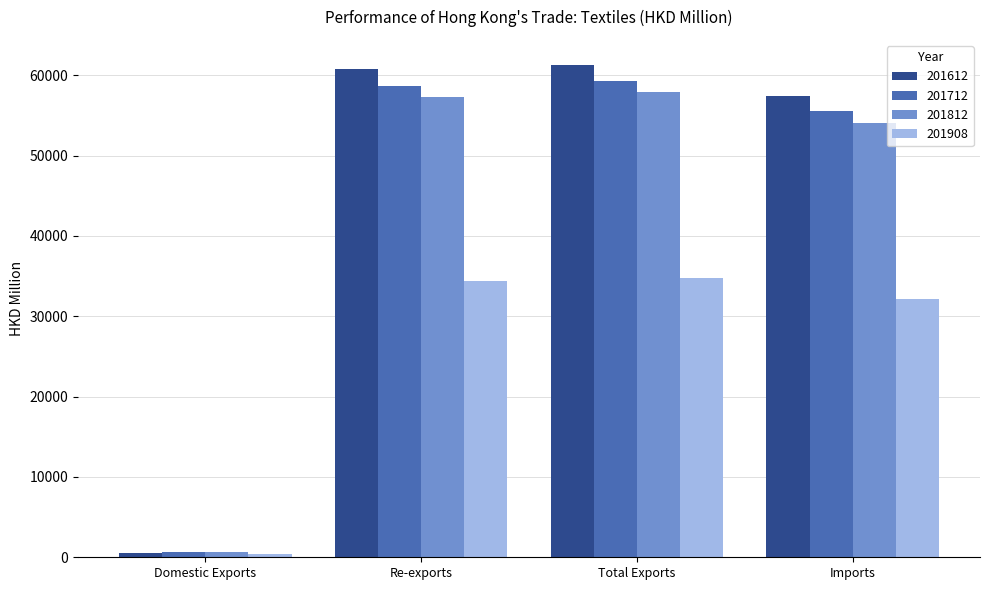

At how many categories does at least one series exceed 35687?

3